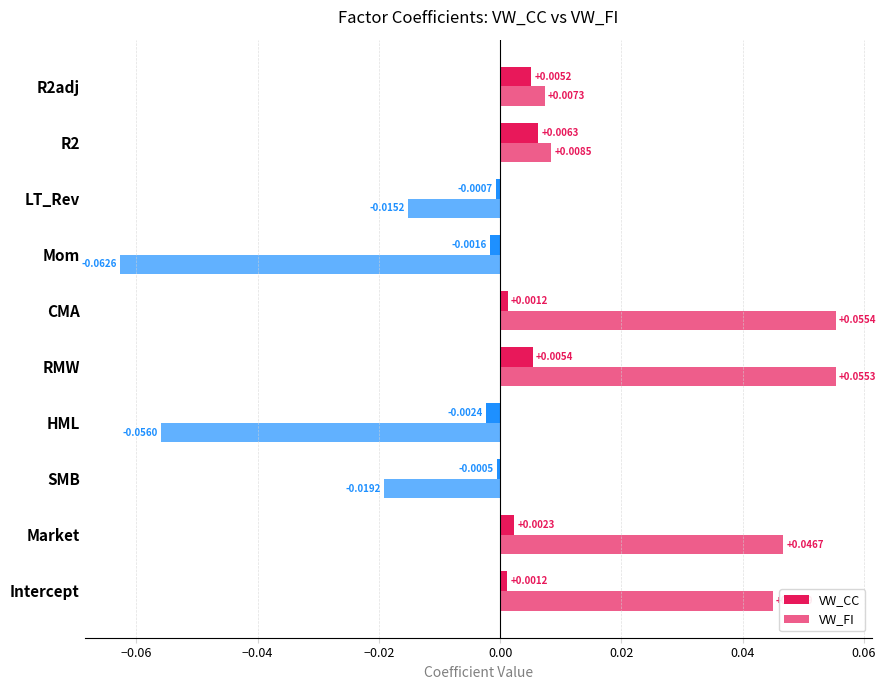

Count the number of data series in this chart.

2